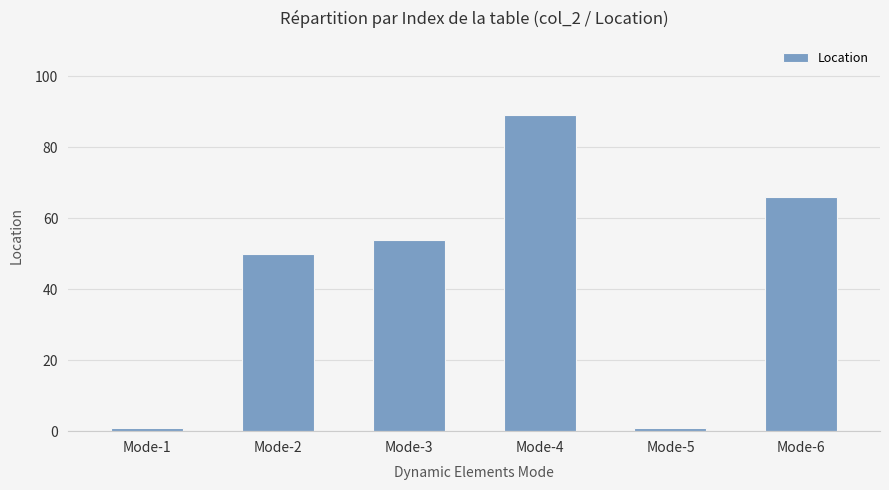

Is it true that the value at Mode-5 is 1?

True